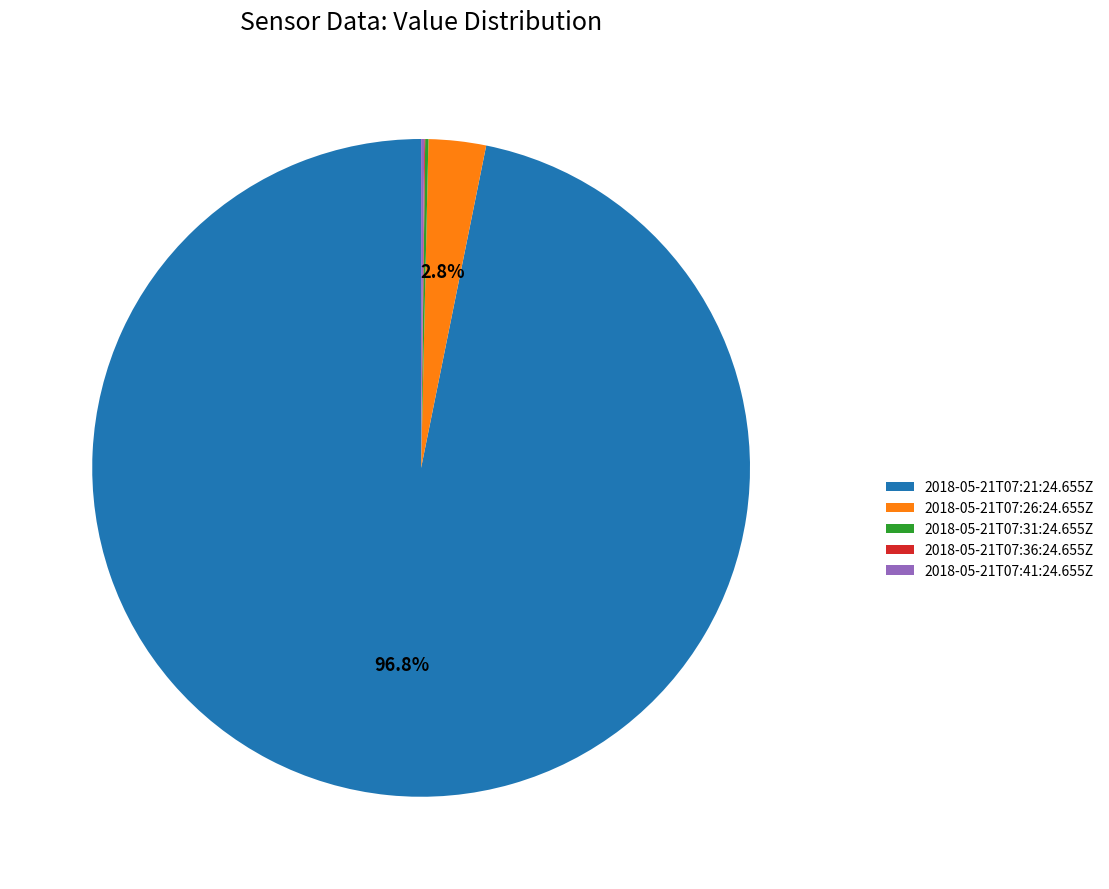

Is the sum of 2018-05-21T07:26:24.655Z and 2018-05-21T07:21:24.655Z greater than half?

Yes